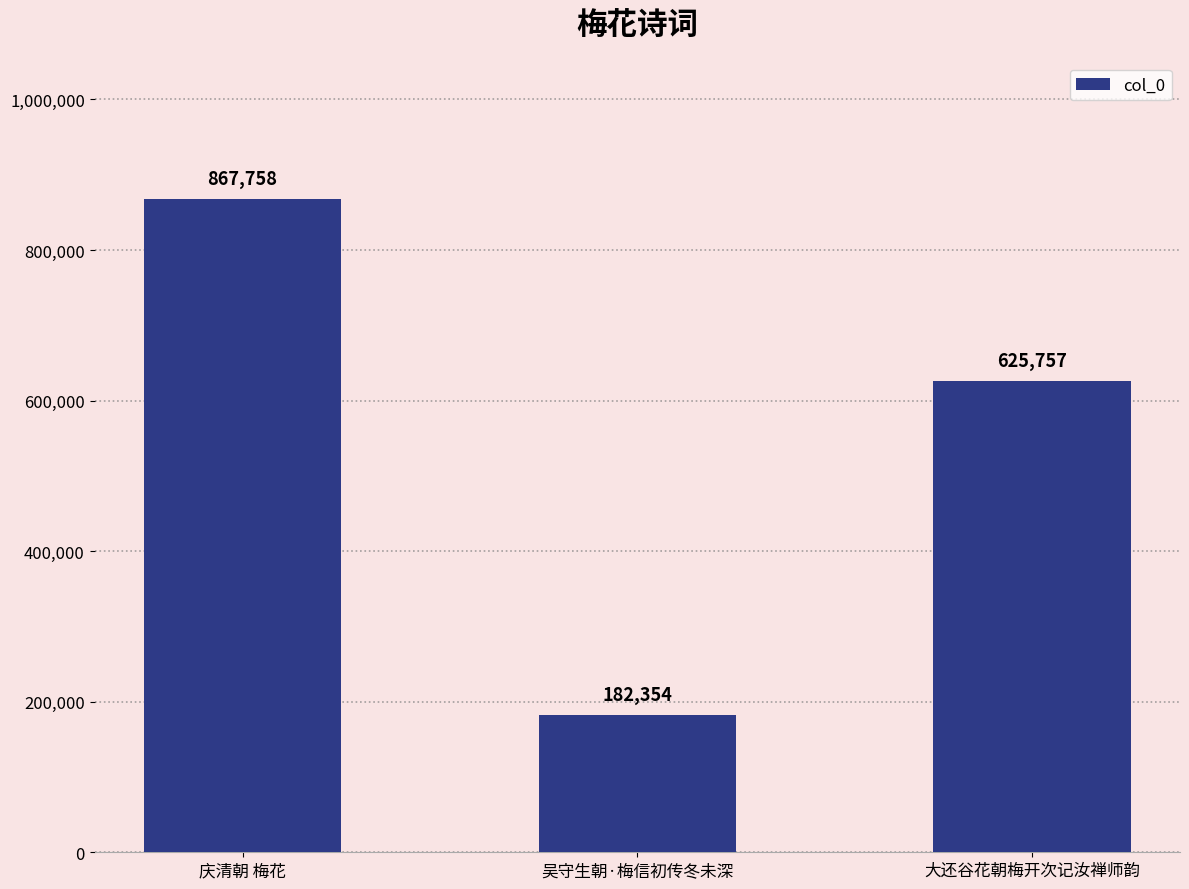

List the labels in order of value, smallest first.

吴守生朝·梅信初传冬未深, 大还谷花朝梅开次记汝禅师韵, 庆清朝 梅花